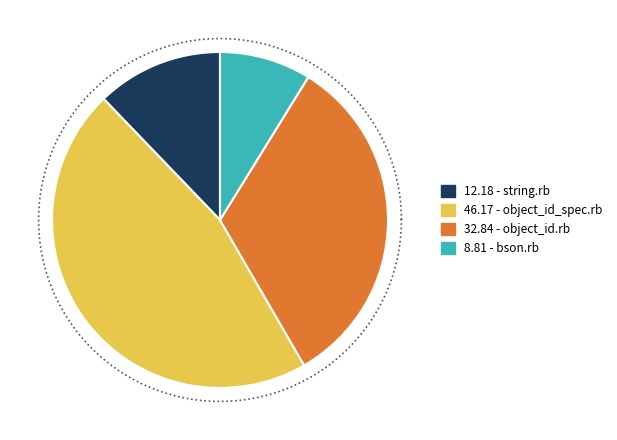

Rank the categories by value from highest to lowest.

object_id_spec.rb, object_id.rb, string.rb, bson.rb